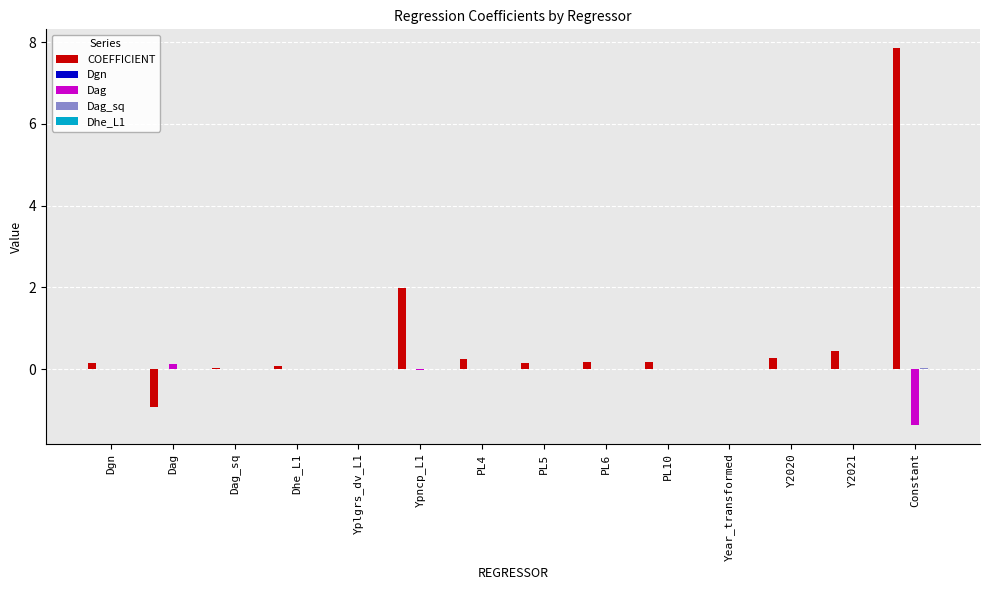

Which series has the widest spread of values?

COEFFICIENT